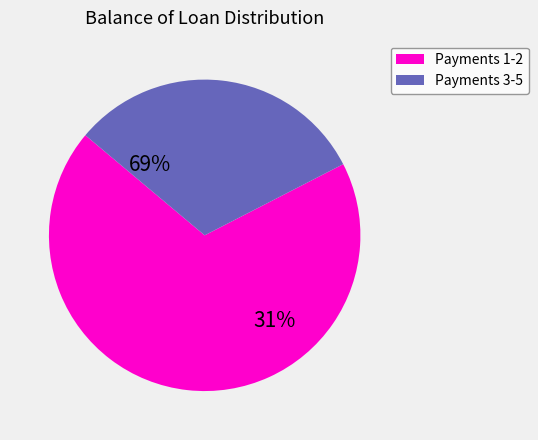

Between 5 and 3, which is larger?

3